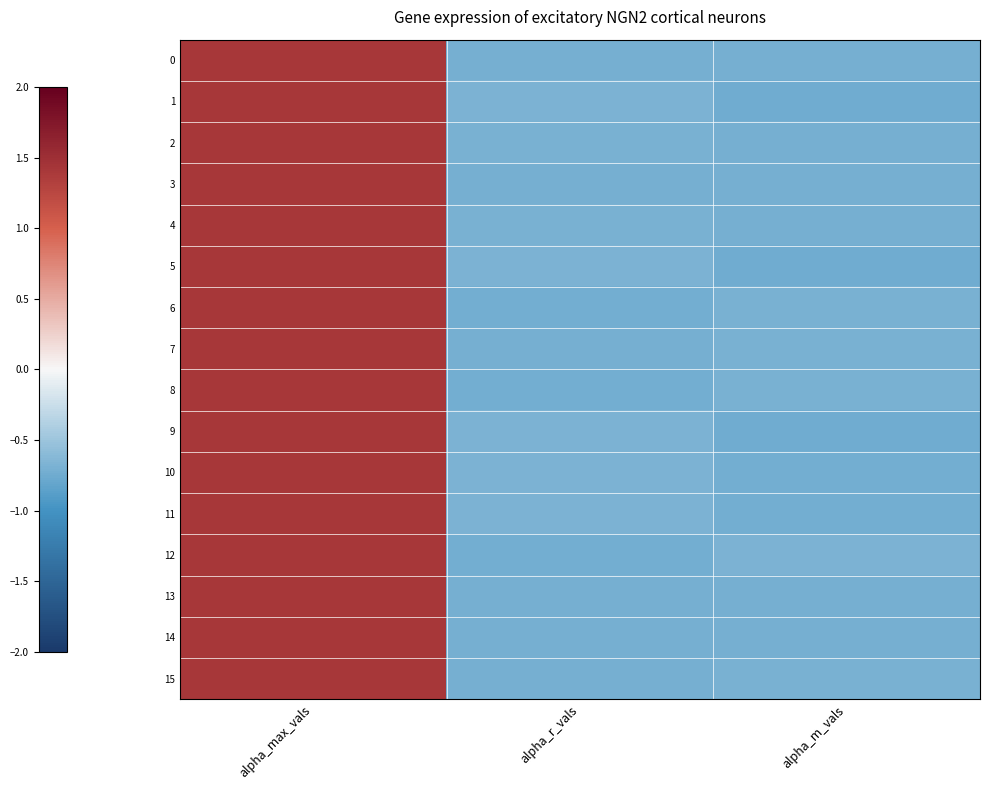

Reading right to left, what are all the values shown in this chart?

0: alpha_m_vals=-0.7	alpha_r_vals=-0.7	alpha_max_vals=1.4
1: alpha_m_vals=-0.7	alpha_r_vals=-0.7	alpha_max_vals=1.4
2: alpha_m_vals=-0.7	alpha_r_vals=-0.7	alpha_max_vals=1.4
3: alpha_m_vals=-0.7	alpha_r_vals=-0.7	alpha_max_vals=1.4
4: alpha_m_vals=-0.7	alpha_r_vals=-0.7	alpha_max_vals=1.4
5: alpha_m_vals=-0.7	alpha_r_vals=-0.7	alpha_max_vals=1.4
6: alpha_m_vals=-0.7	alpha_r_vals=-0.7	alpha_max_vals=1.4
7: alpha_m_vals=-0.7	alpha_r_vals=-0.7	alpha_max_vals=1.4
8: alpha_m_vals=-0.7	alpha_r_vals=-0.7	alpha_max_vals=1.4
9: alpha_m_vals=-0.7	alpha_r_vals=-0.7	alpha_max_vals=1.4
10: alpha_m_vals=-0.7	alpha_r_vals=-0.7	alpha_max_vals=1.4
11: alpha_m_vals=-0.7	alpha_r_vals=-0.7	alpha_max_vals=1.4
12: alpha_m_vals=-0.7	alpha_r_vals=-0.7	alpha_max_vals=1.4
13: alpha_m_vals=-0.7	alpha_r_vals=-0.7	alpha_max_vals=1.4
14: alpha_m_vals=-0.7	alpha_r_vals=-0.7	alpha_max_vals=1.4
15: alpha_m_vals=-0.7	alpha_r_vals=-0.7	alpha_max_vals=1.4